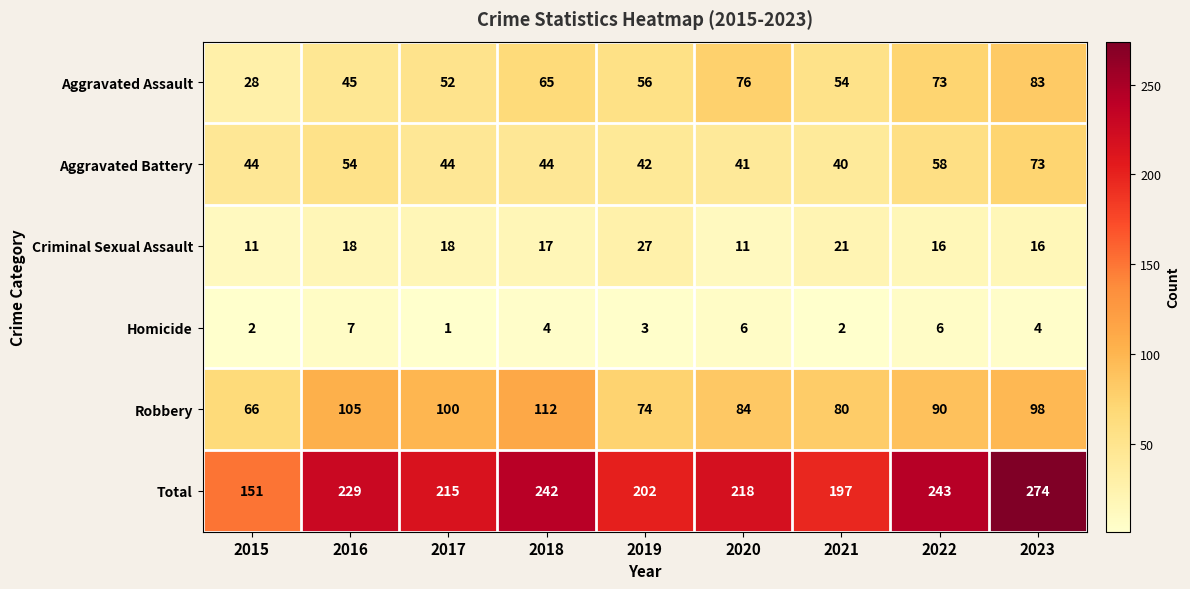

At 2020, list the series in order from largest to smallest.

Total, Robbery, Aggravated Assault, Aggravated Battery, Criminal Sexual Assault, Homicide